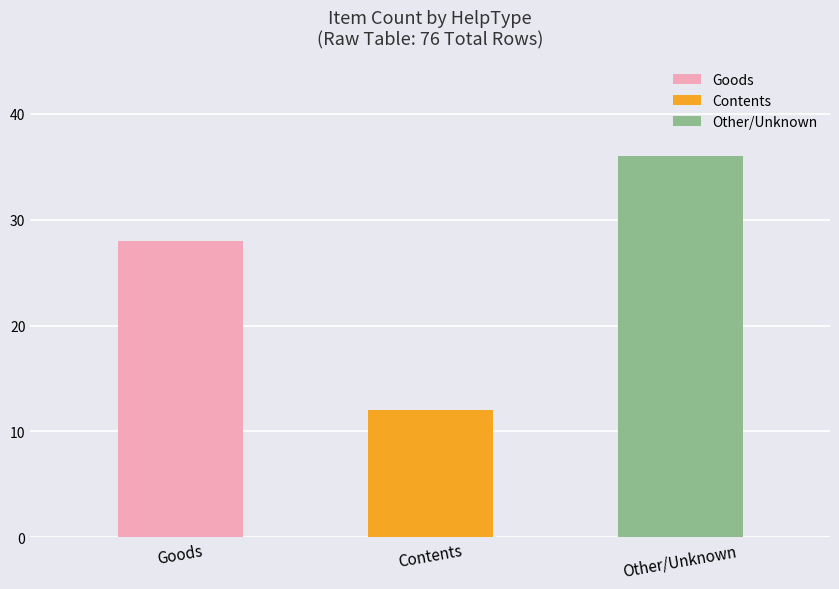

Which category has the lowest value across all series?

Contents